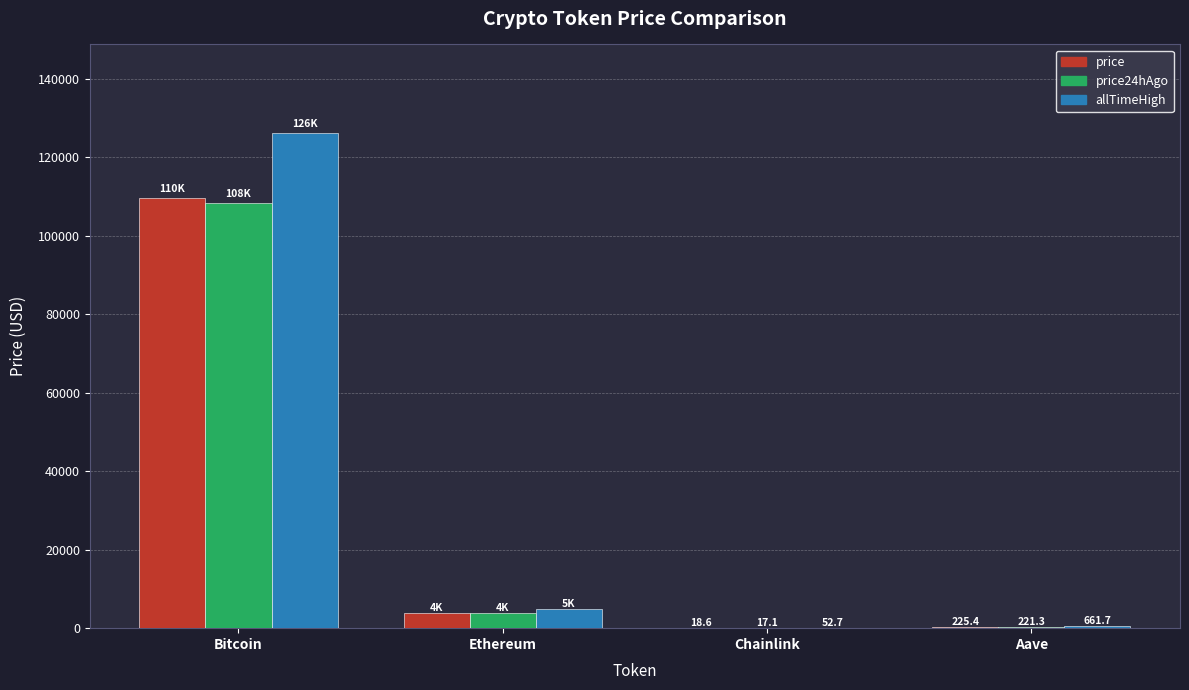

What is the total value across all series at Bitcoin?

344061.0